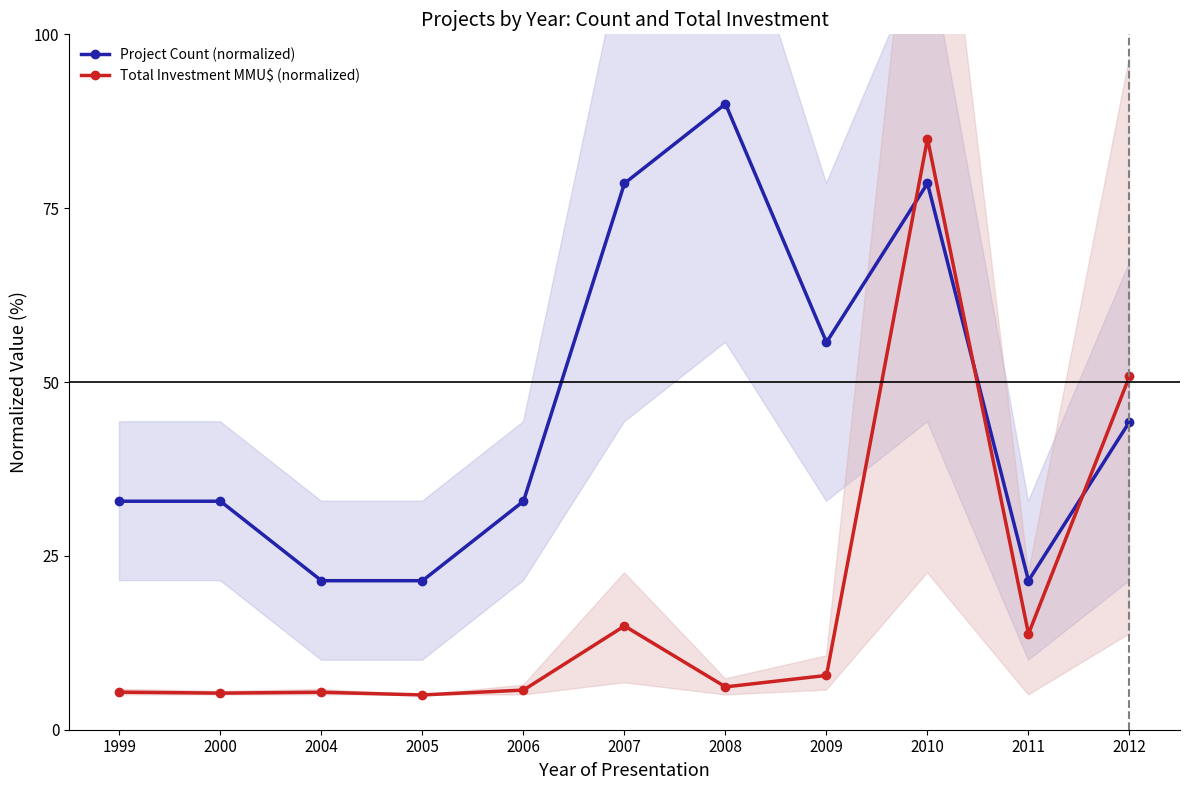

After their last crossing, which series has the higher values: Total Investment MMU$ (normalized) or Project Count (normalized)?

Total Investment MMU$ (normalized)